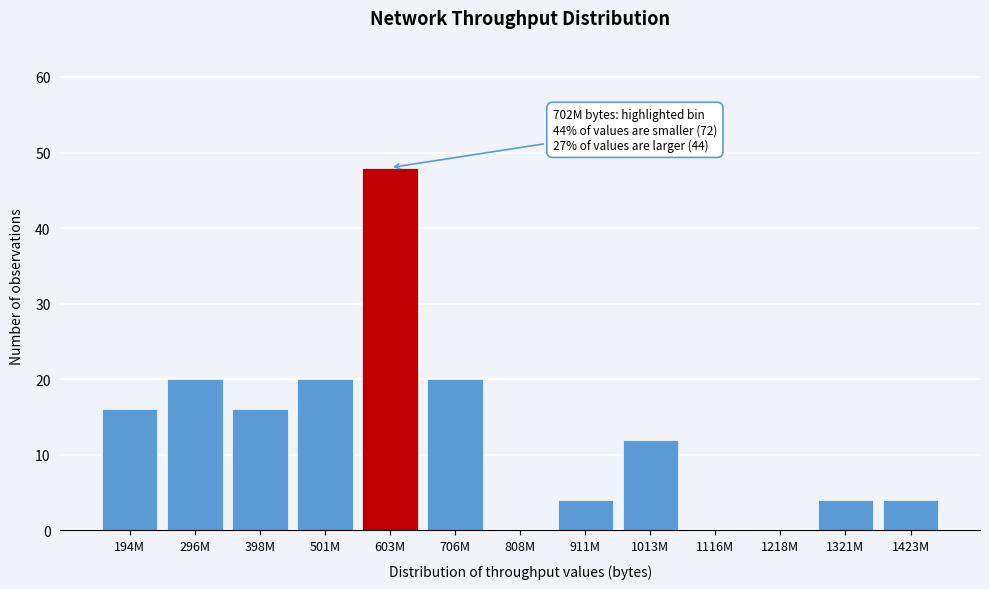

Reading left to right, extract all data points from this chart.

194M=16	296M=20	398M=16	501M=20	603M=48	706M=20	808M=0	911M=4	1013M=12	1116M=0	1218M=0	1321M=4	1423M=4